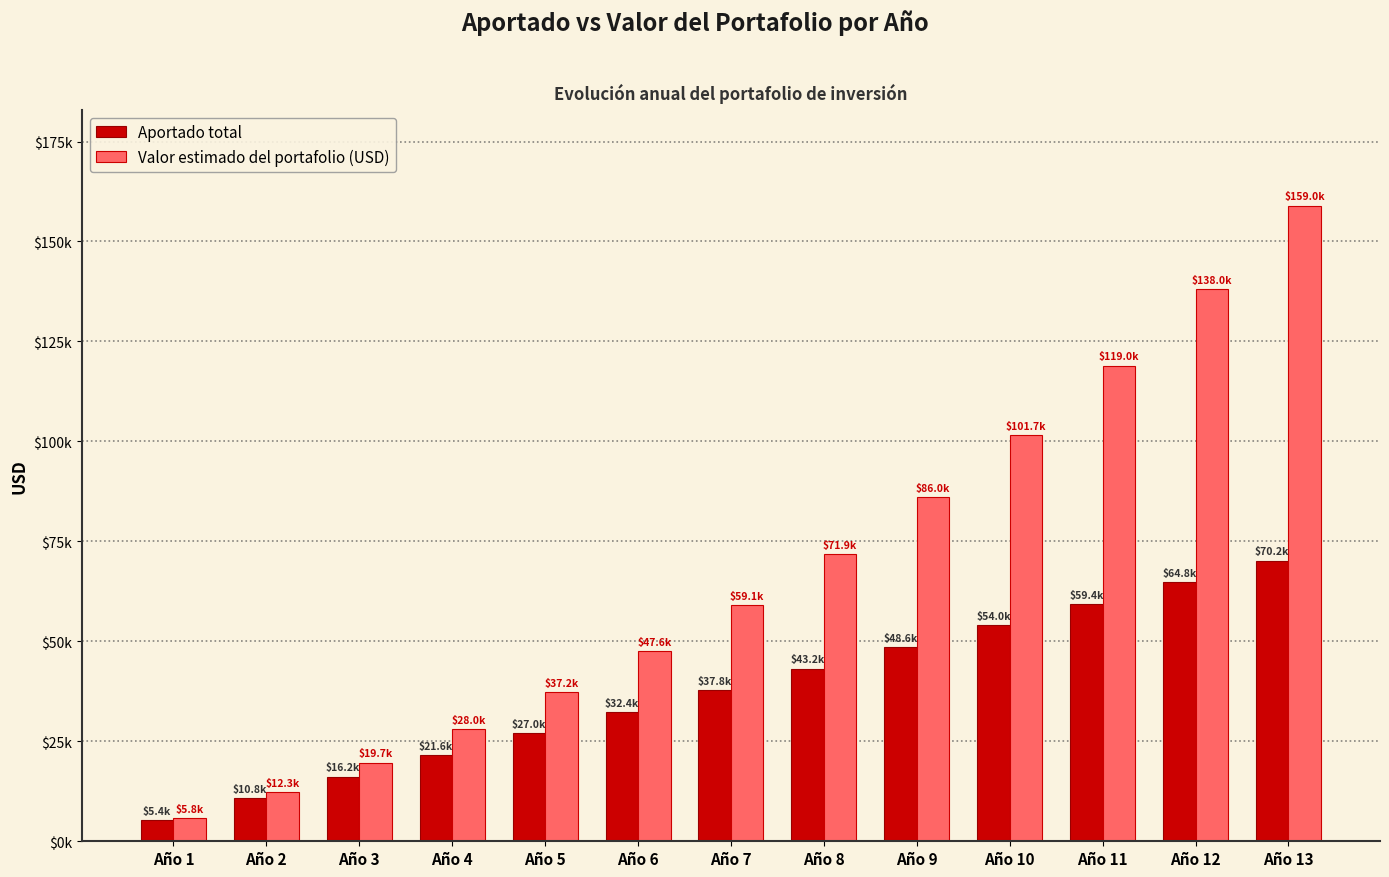

What is the value of the Valor estimado del portafolio (USD) bar at the 6th from the left?

47594.1